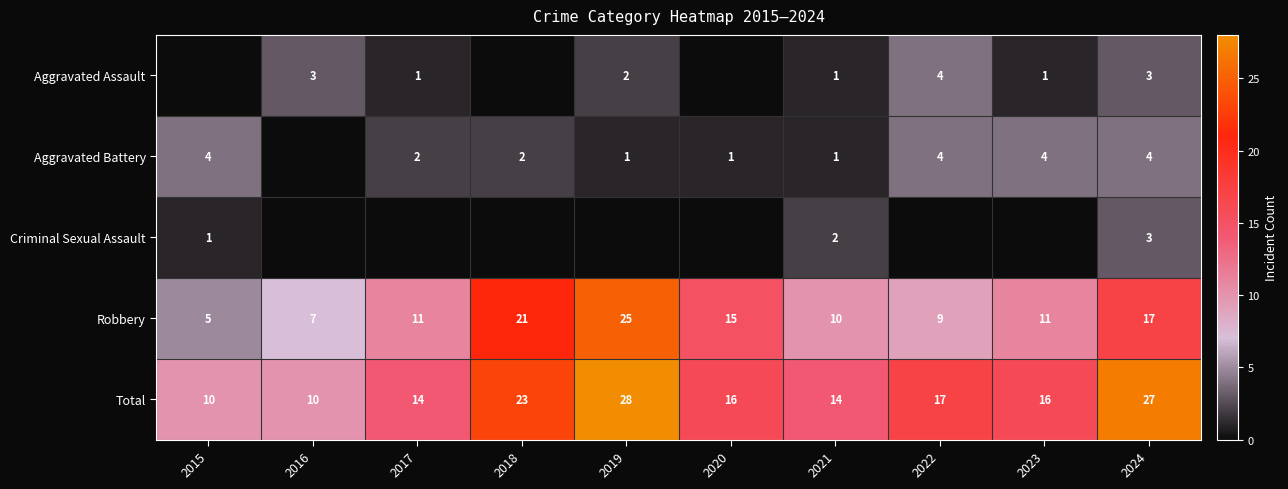

Is the value of Aggravated Battery at 2018 greater than the value of Total at 2023?

No